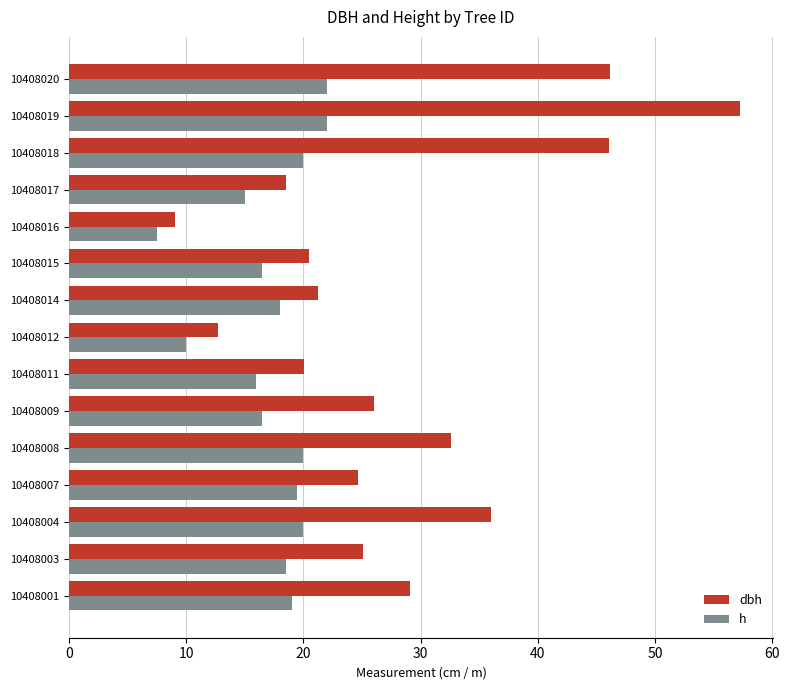

What is the average value of the h series?

17.4